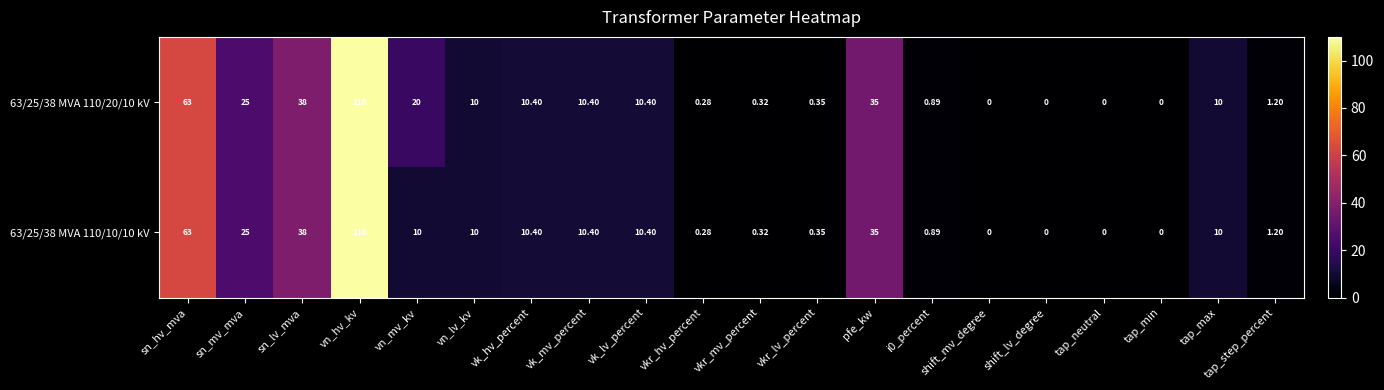

At which category does the chart reach its peak across all series?

vn_hv_kv